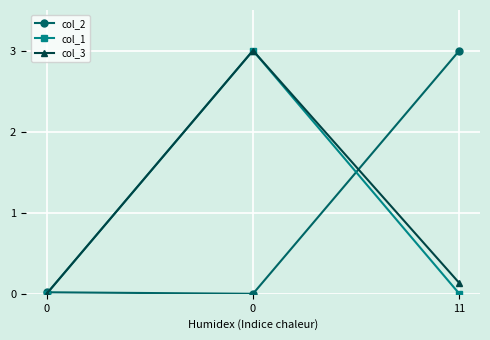

Is this an area chart (filled region under the line)?

No